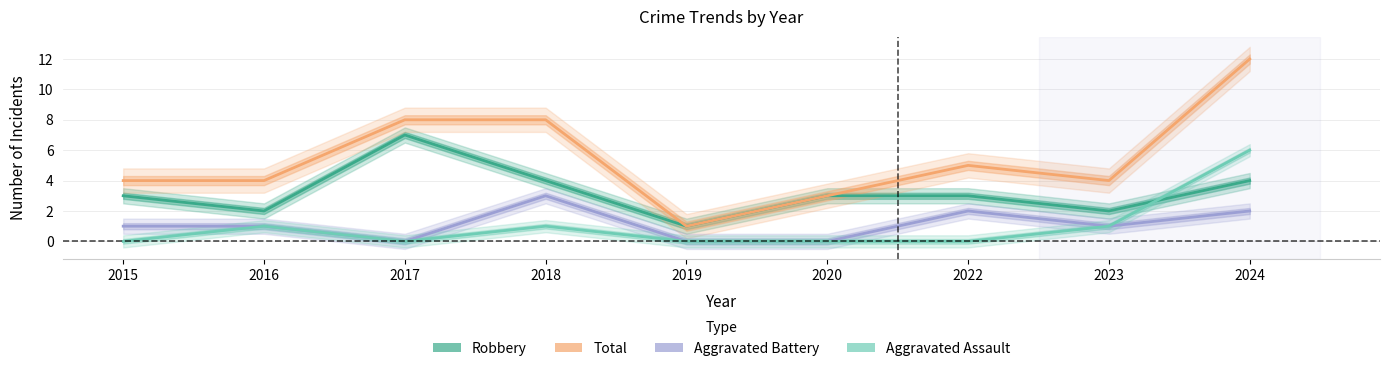

Between 2020 and 2023, which series saw the biggest shift?

Robbery